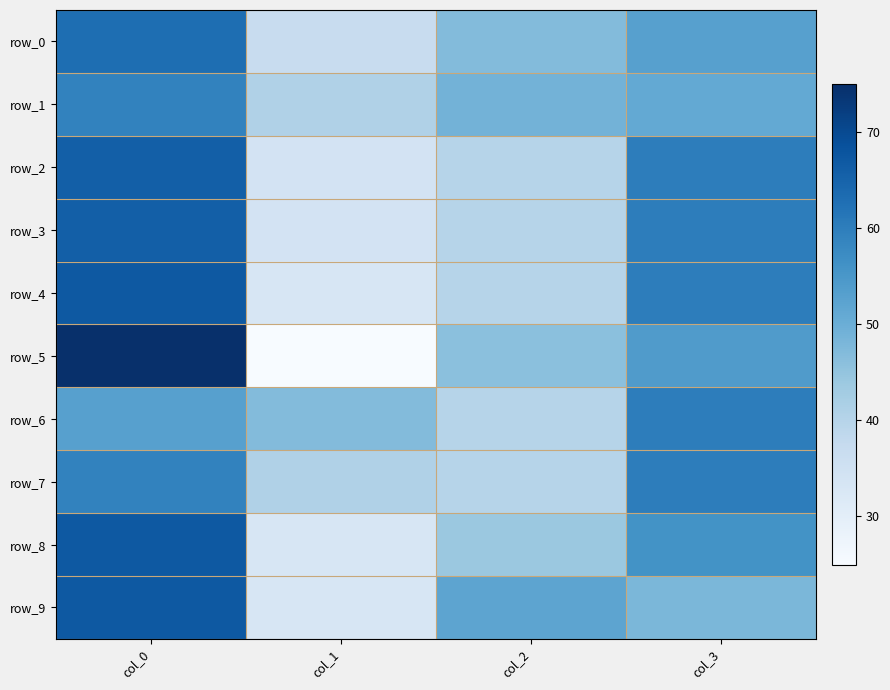

What is the maximum value for row_4?

67